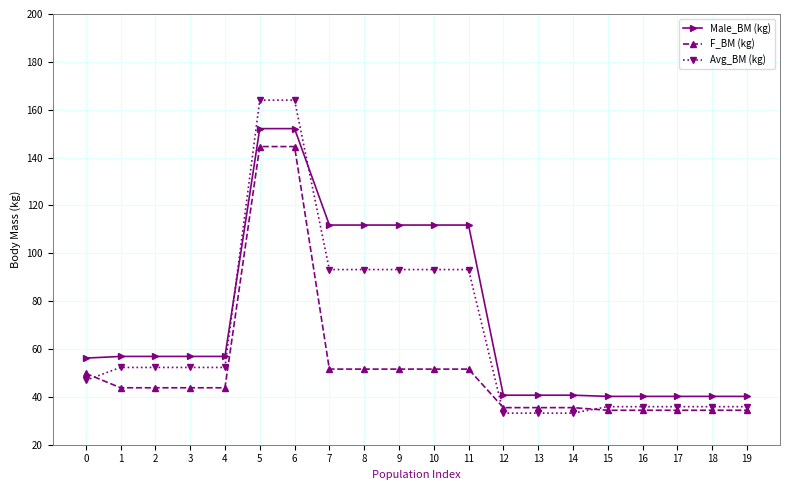

What is the maximum value for F_BM (kg)?

144.6